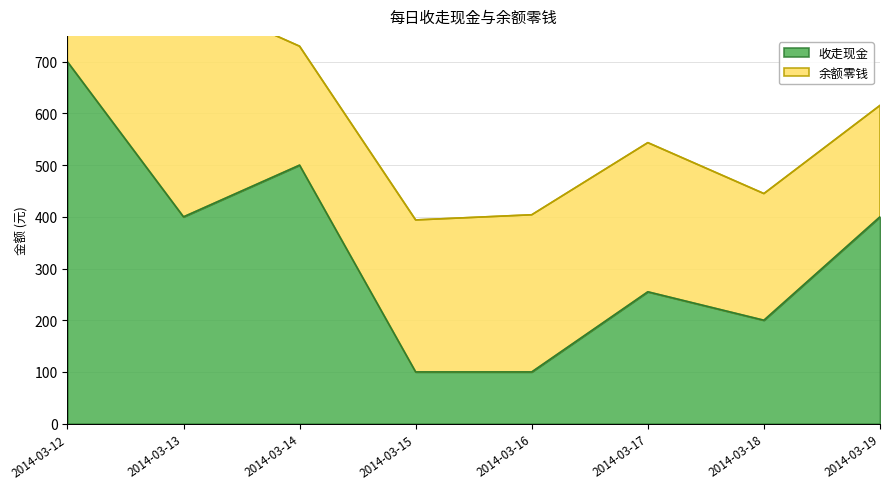

What is the change in value from 2014-03-15 to 2014-03-19?

+300